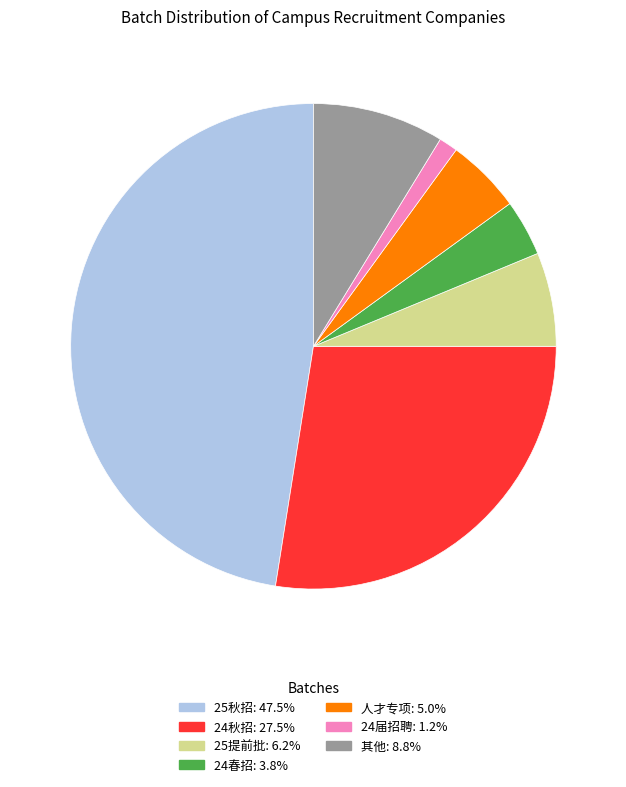

Is there any slice that represents more than half of the pie?

No